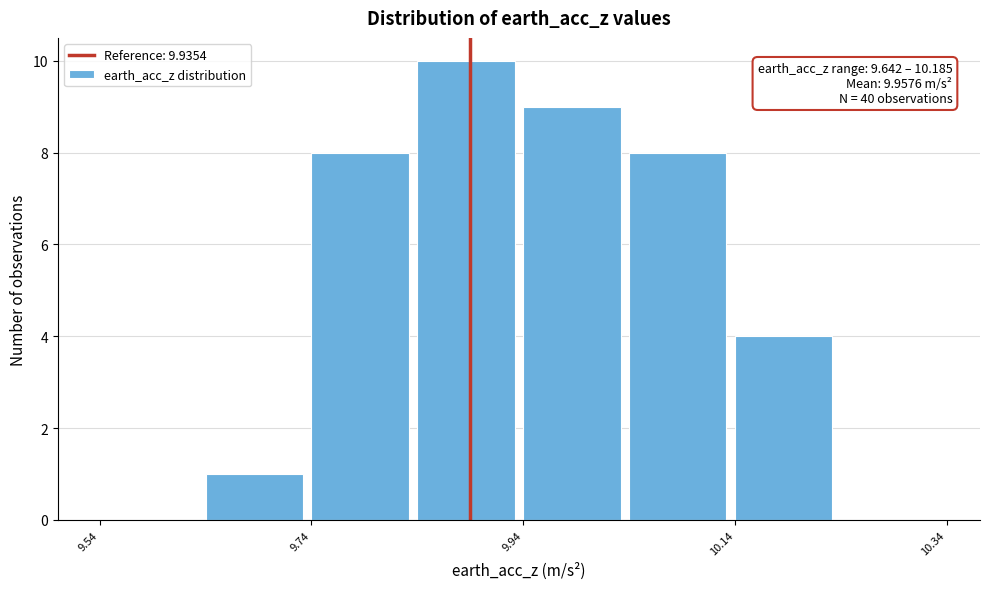

Over which range of the x-axis is the bar tallest?

9.84 to 9.94